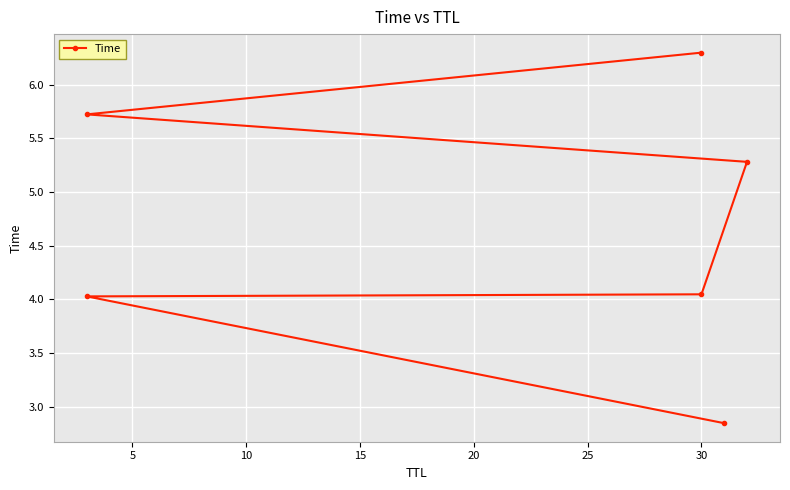

What is the approximate value at 0?

2.8